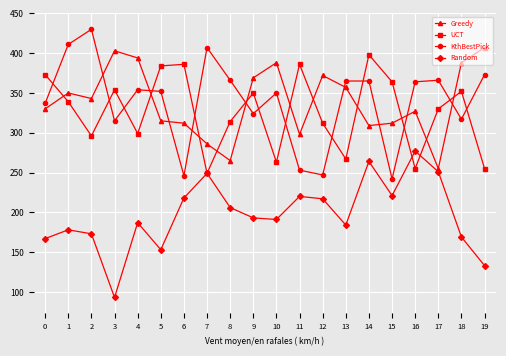

What are all the series names shown in the legend?

Greedy, UCT, KthBestPick, Random